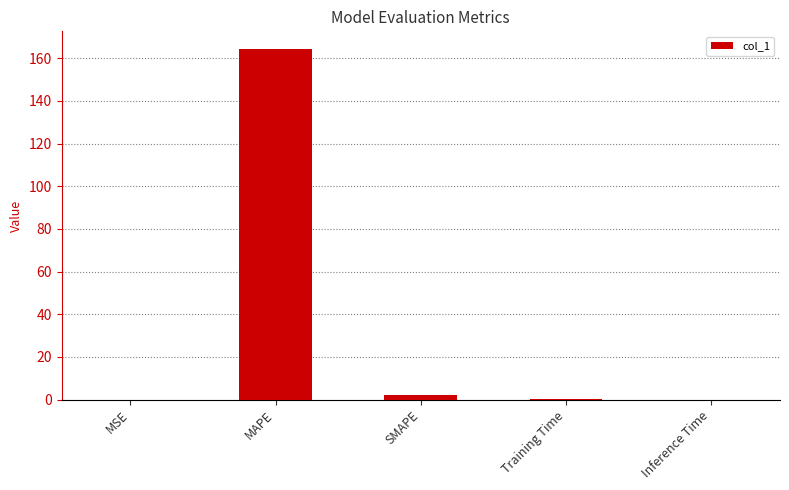

What is the sum of all values?

166.5